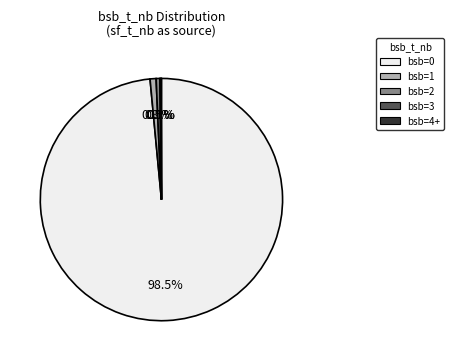

Is there any slice that represents more than half of the pie?

Yes